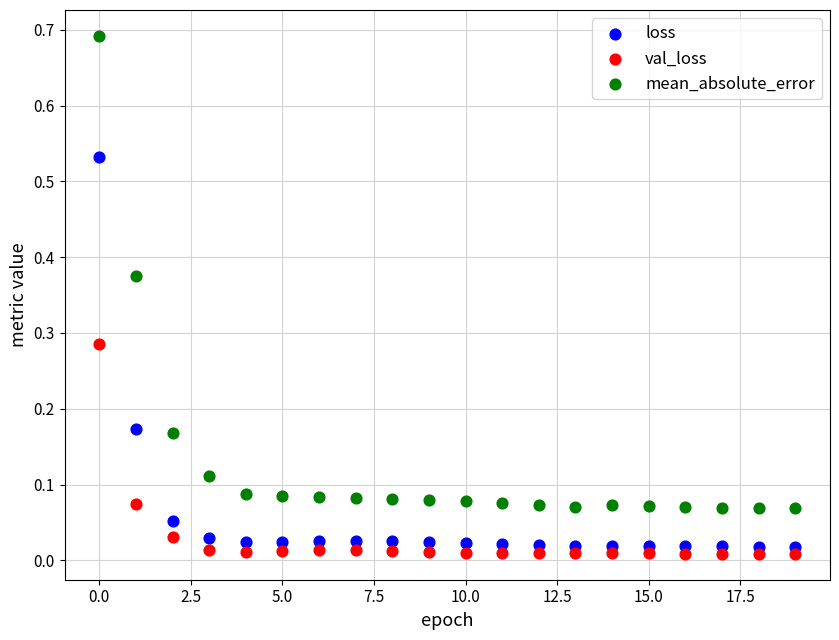

Which series has the widest spread of Y values?

mean_absolute_error